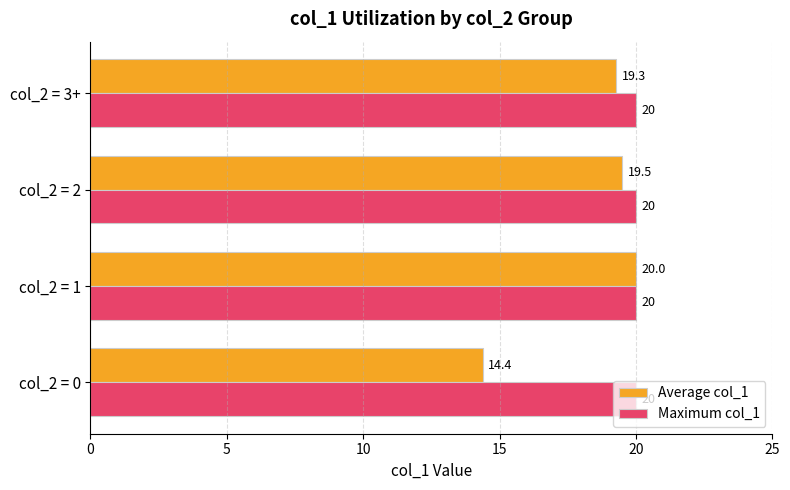

At how many categories does at least one series exceed 17?

4